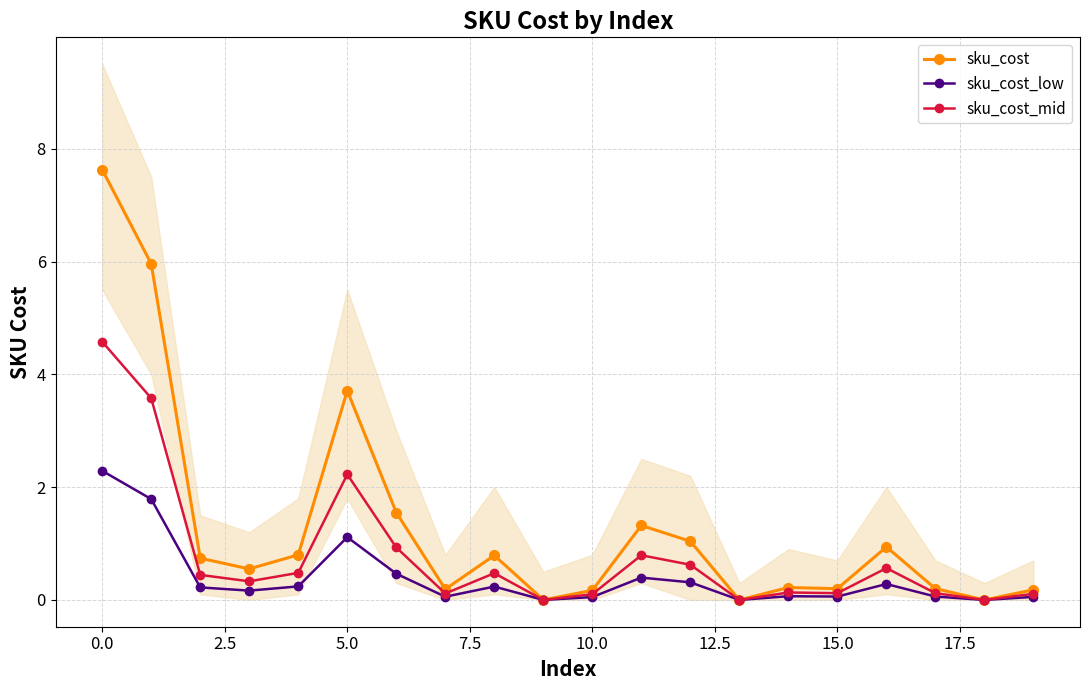

Does the chart have visible grid lines?

Yes